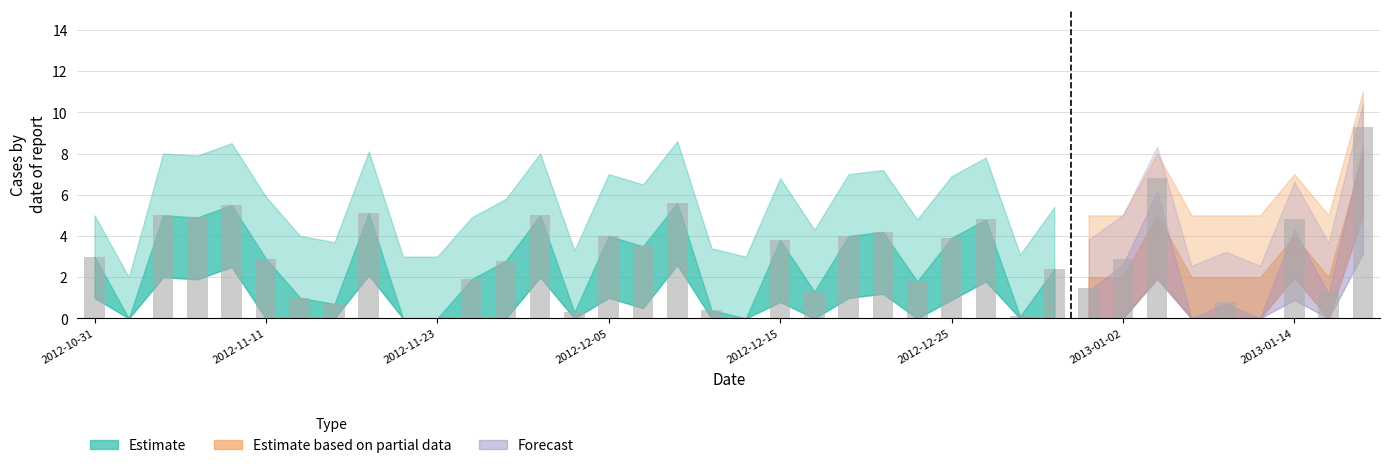

What is the sum of all values?

105.3